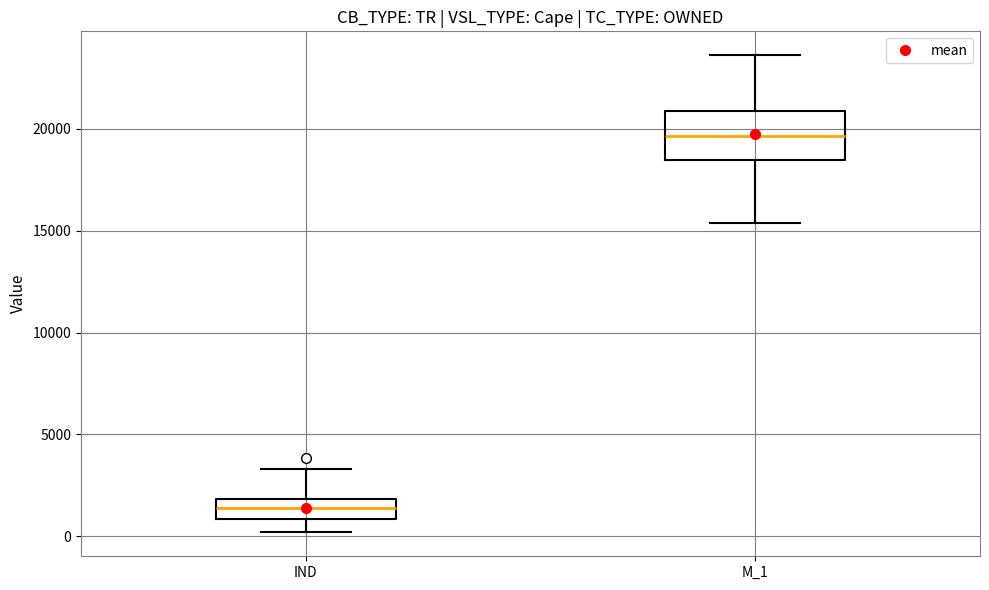

Which box's median line is the lowest?

IND